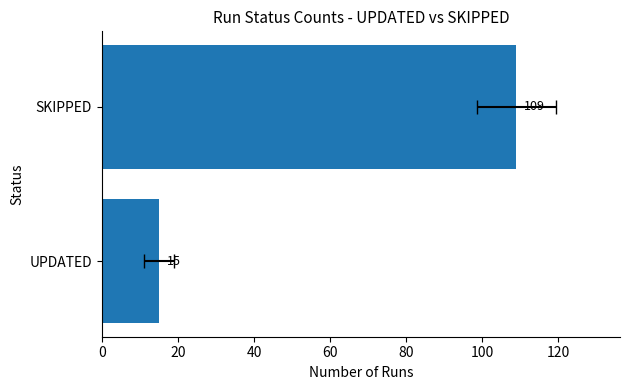

How many series are shown in this chart?

1